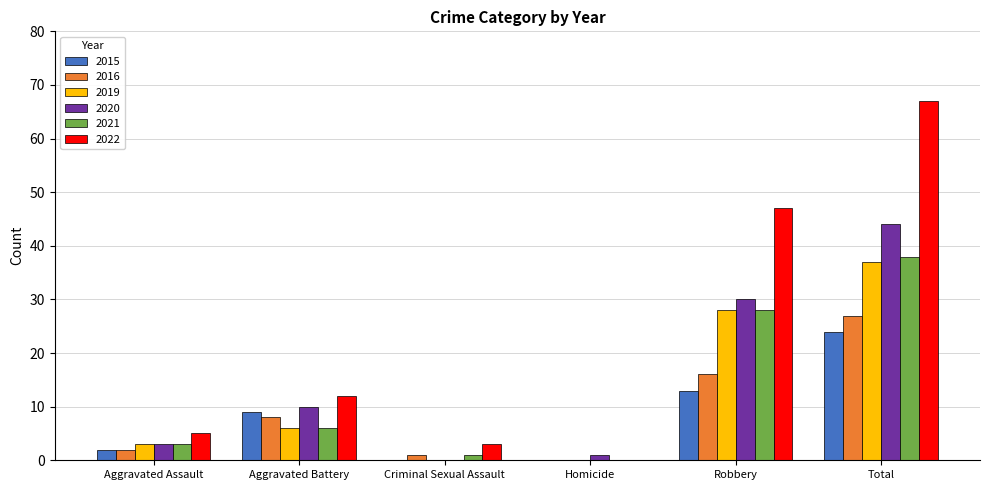

Reading left to right, transcribe all the data shown in this chart.

2015: 2	9	0	0	13	24
2016: 2	8	1	0	16	27
2019: 3	6	0	0	28	37
2020: 3	10	0	1	30	44
2021: 3	6	1	0	28	38
2022: 5	12	3	0	47	67